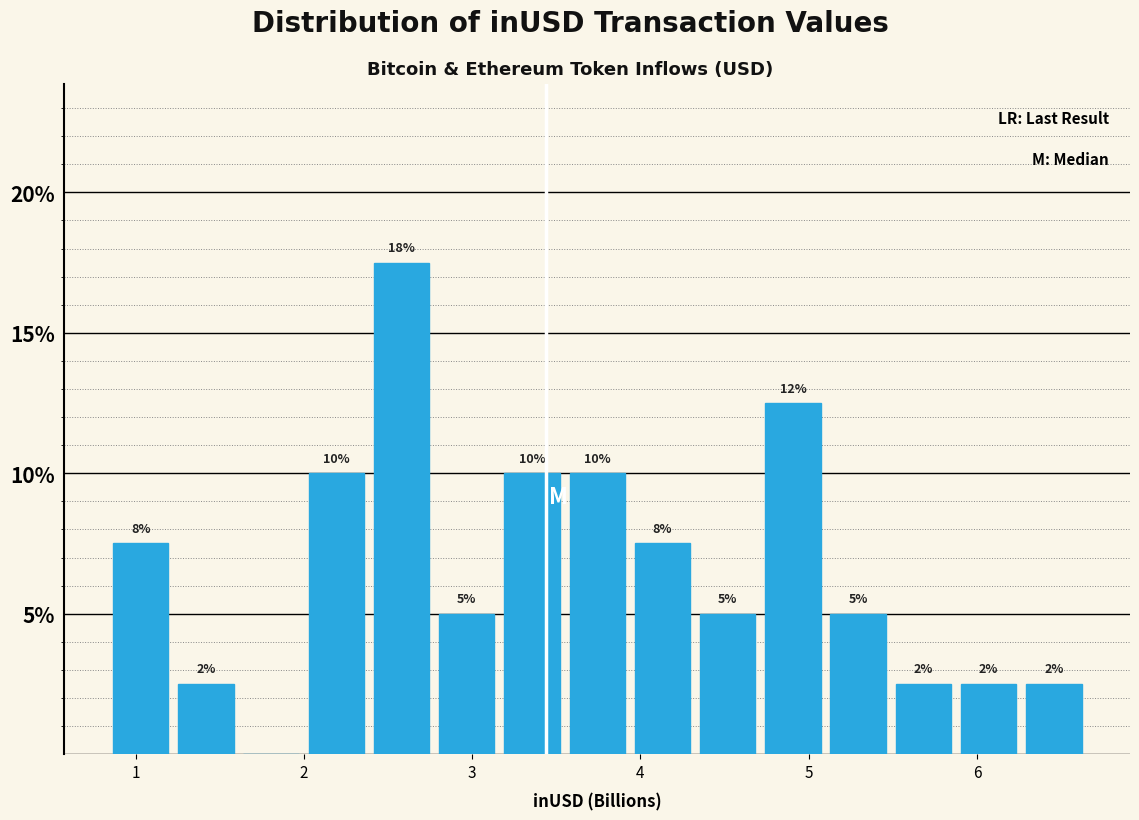

Read against the x-axis, roughly where is the centre of the tallest bar?

2.6